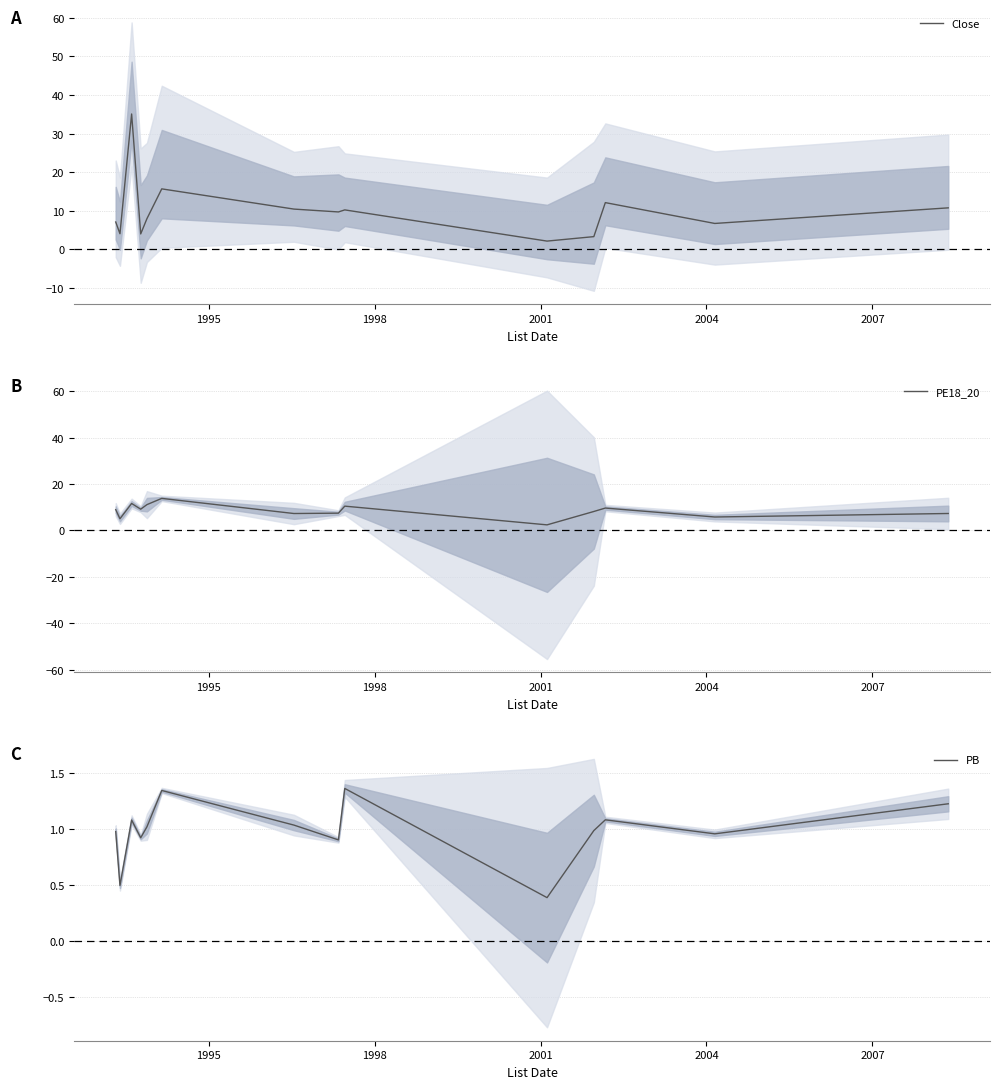

Rank the series by their average value, from highest to lowest.

Close, PE18_20, PB